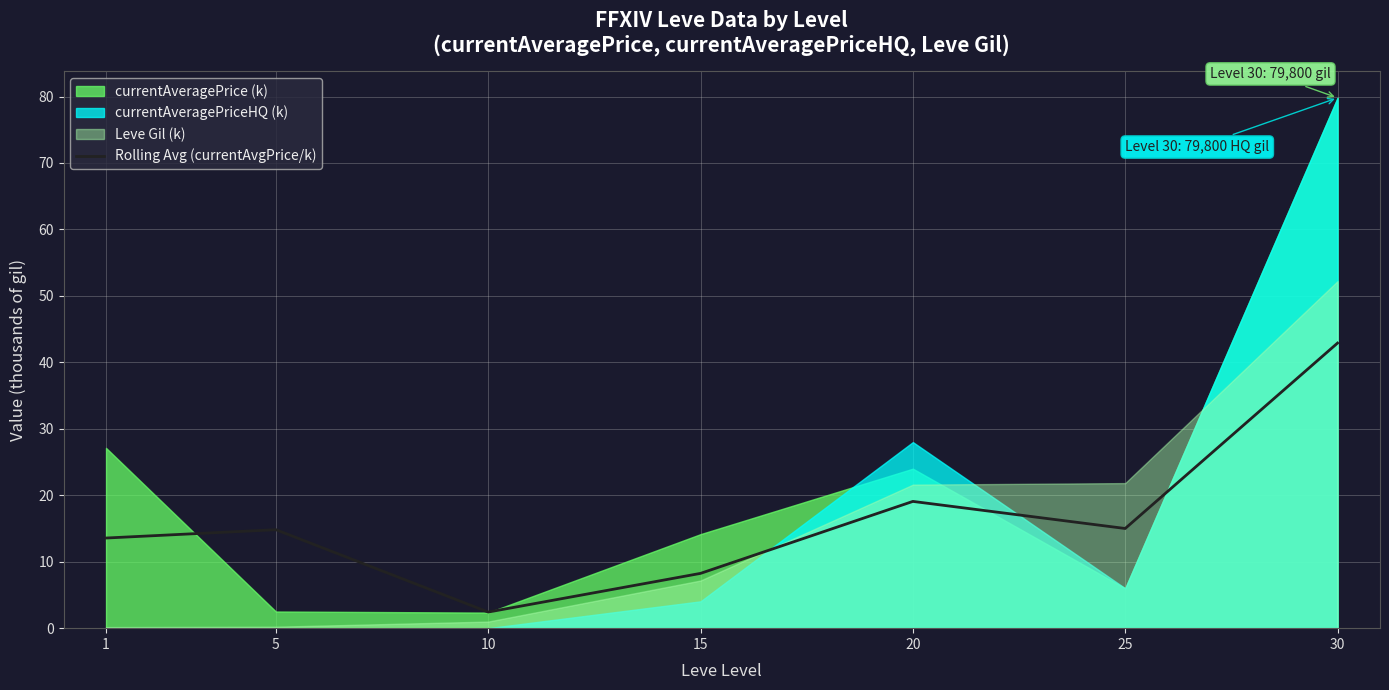

The chart shows a value of 6.3 at 20. True or false?

False